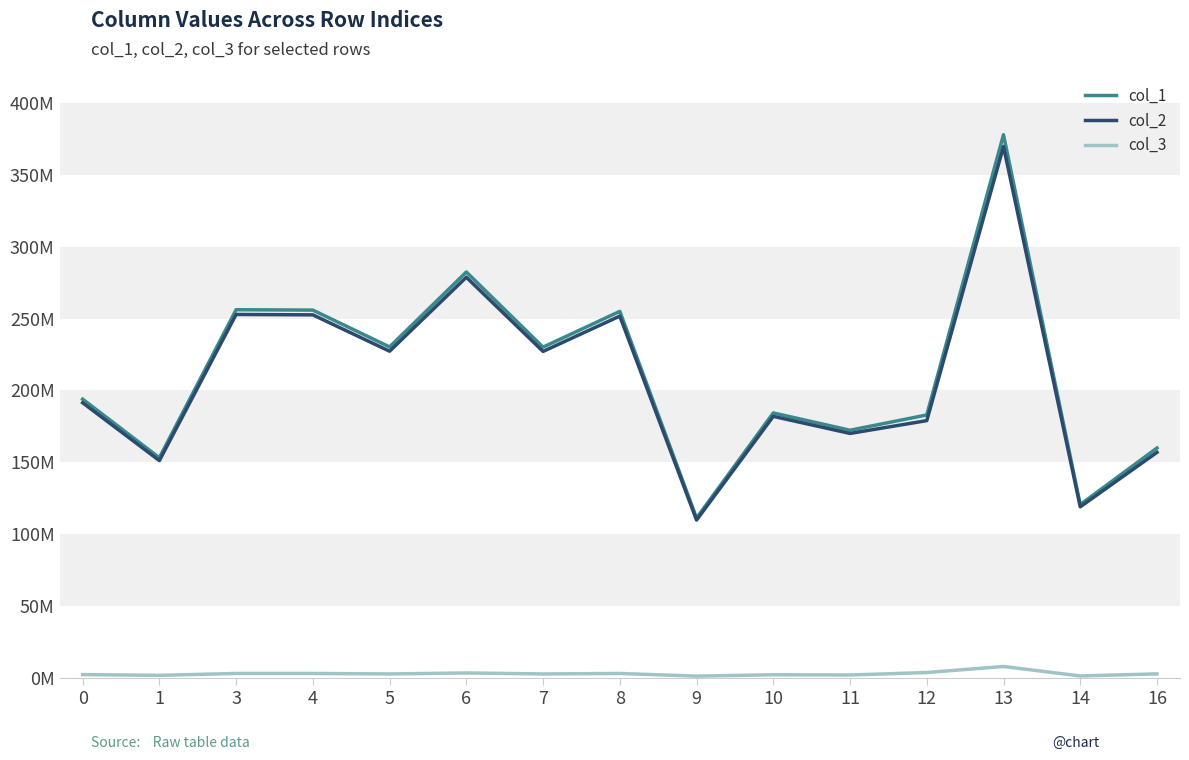

True or false: col_3 and col_1 intersect in this chart.

False